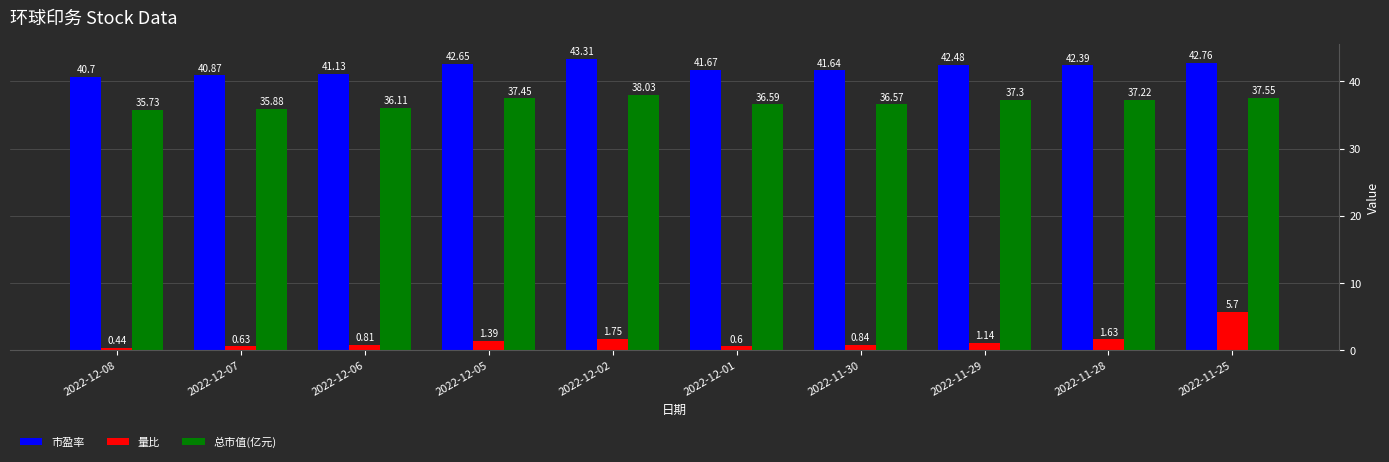

Count the number of data series in this chart.

3